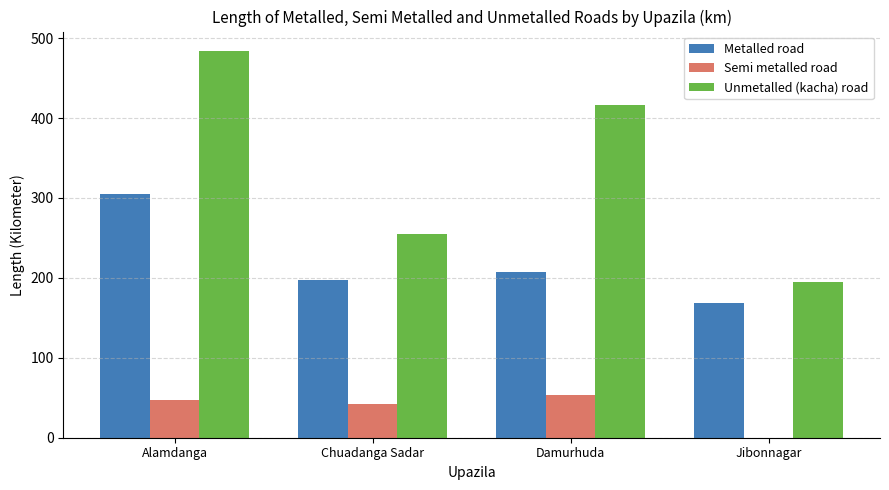

True or false: Semi metalled road has a value of 66.5 at Chuadanga Sadar.

False